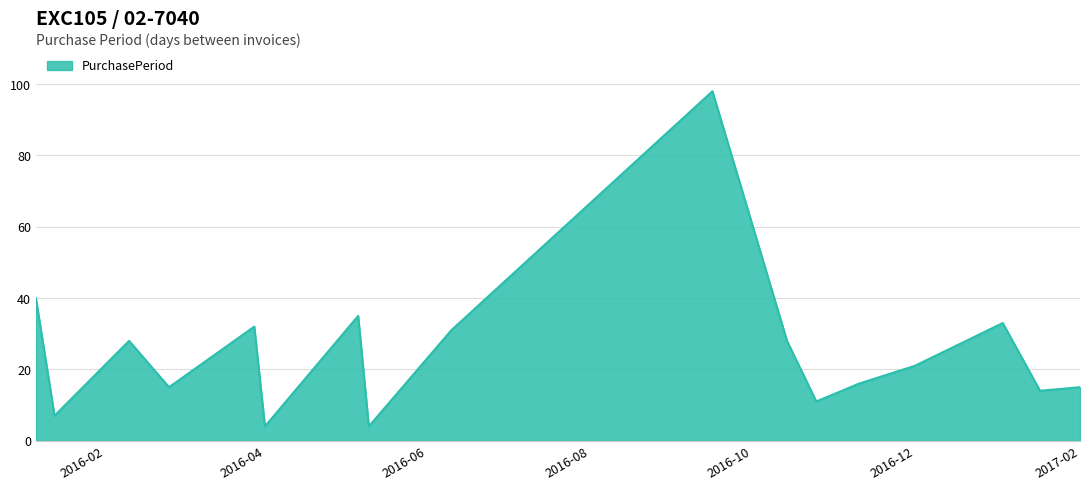

How many interior local valleys (lower than both neighbors) does the data have?

6